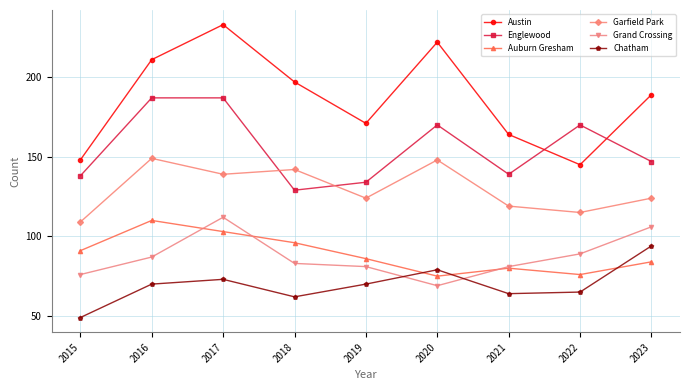

True or false: Grand Crossing and Garfield Park intersect in this chart.

False